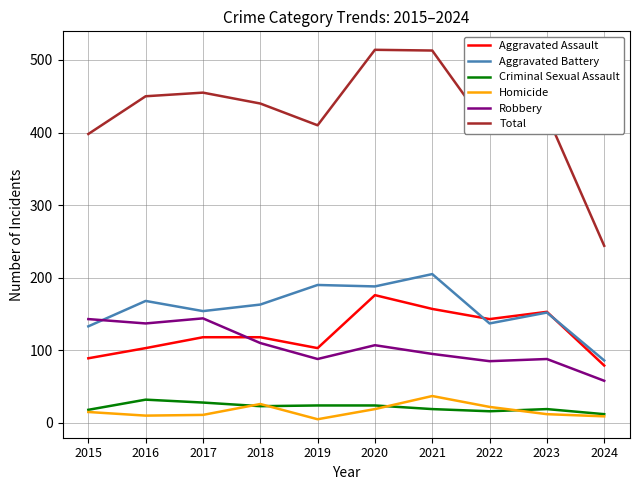

What is the minimum value shown in the chart?

5